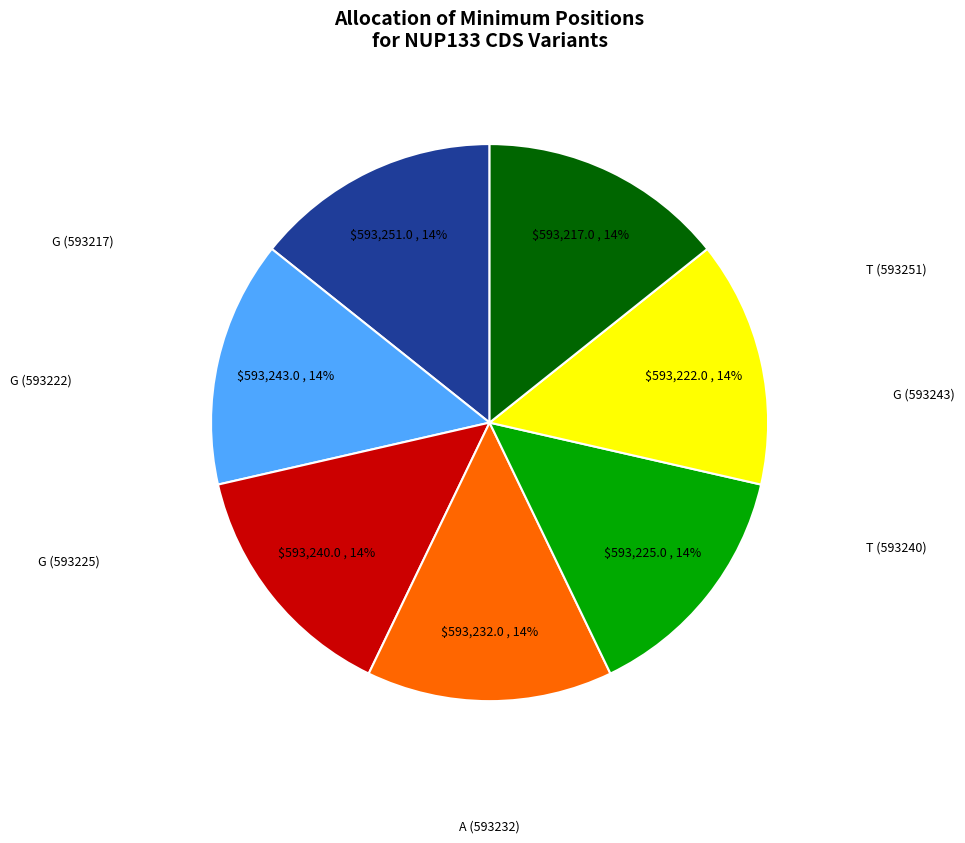

Is there a majority slice in this chart?

No